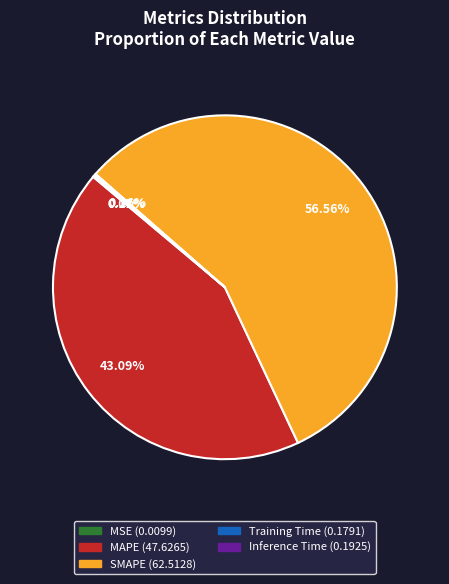

Is there any slice that represents more than half of the pie?

Yes